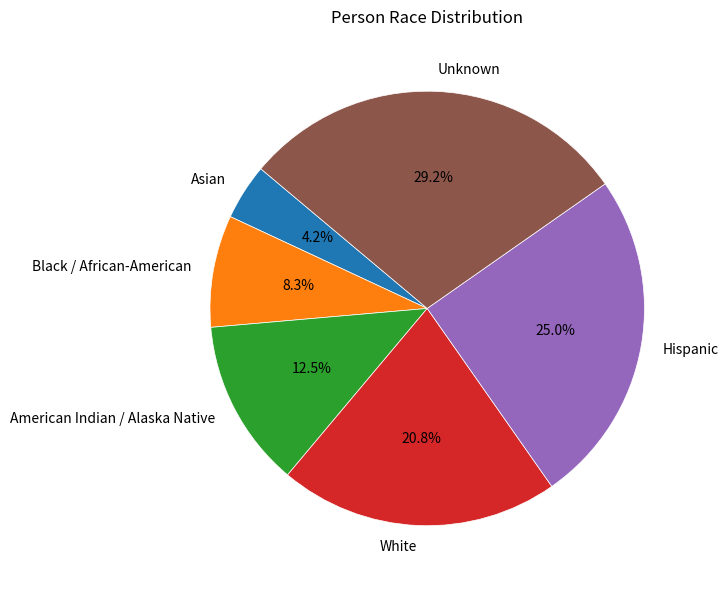

How many slices are in this pie chart?

6